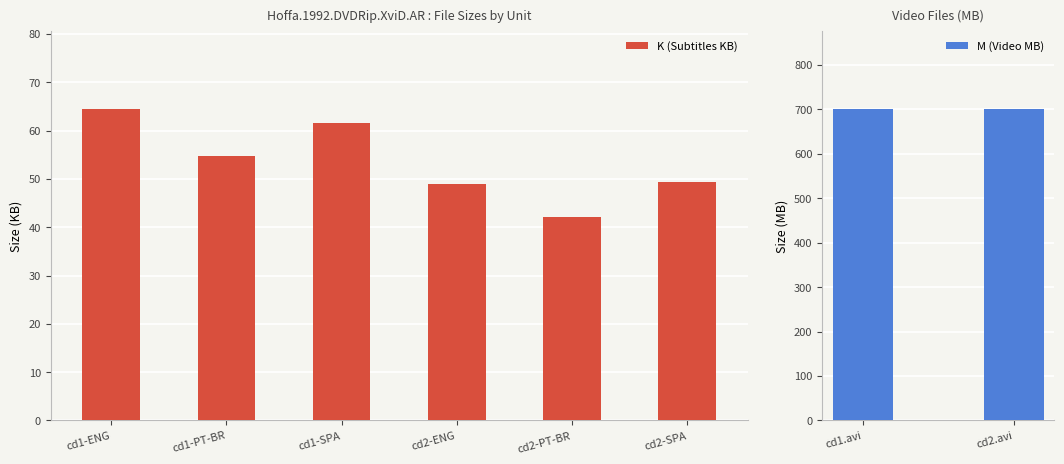

Where does the data first go above 54?

cd1-ENG